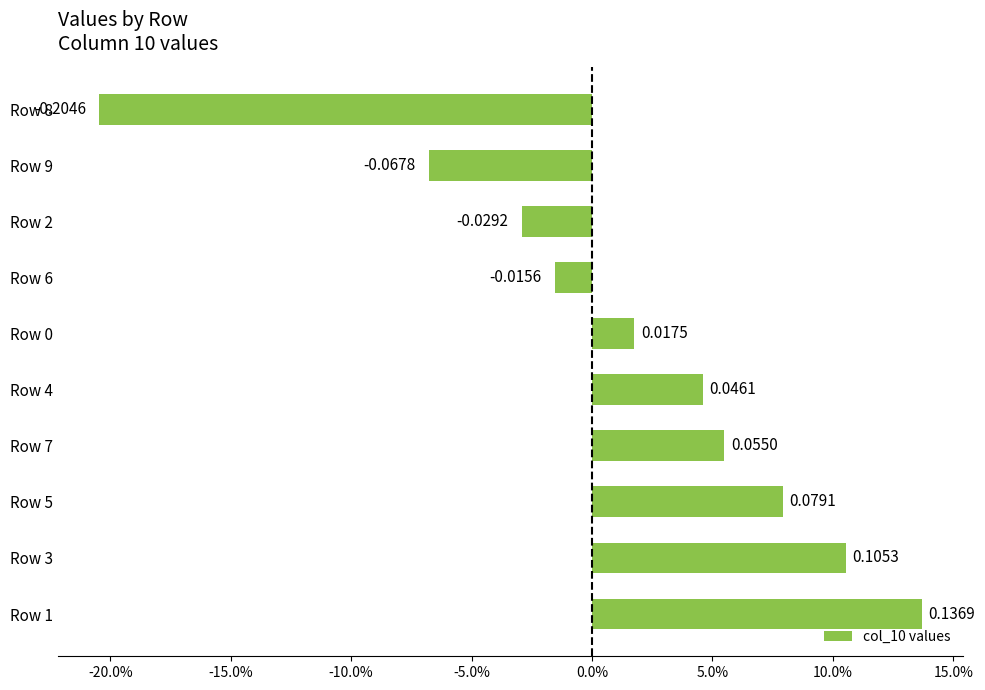

What is the sum of all values?

0.1